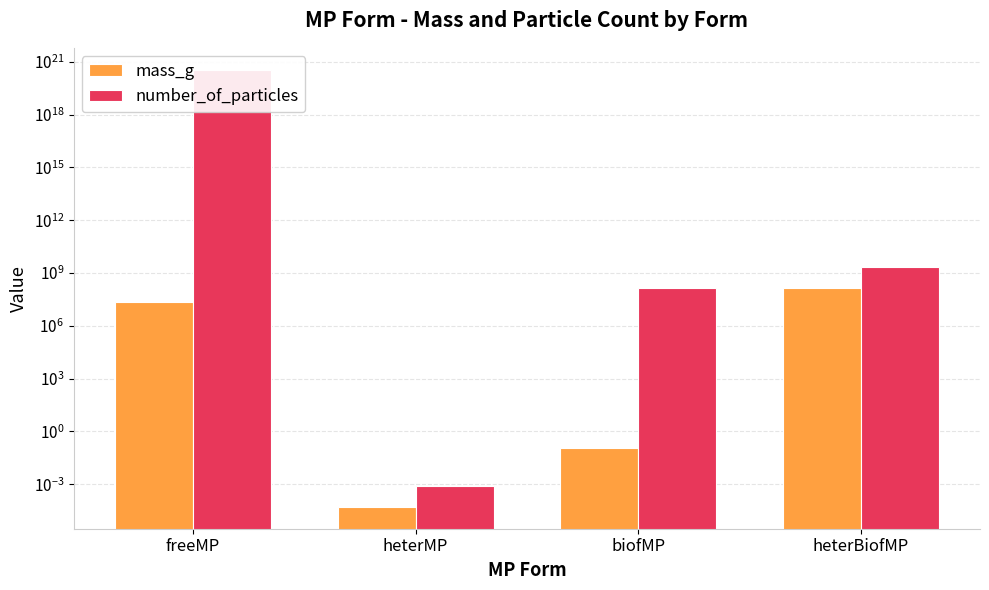

What is the sum of all mass_g values?

170542478.7